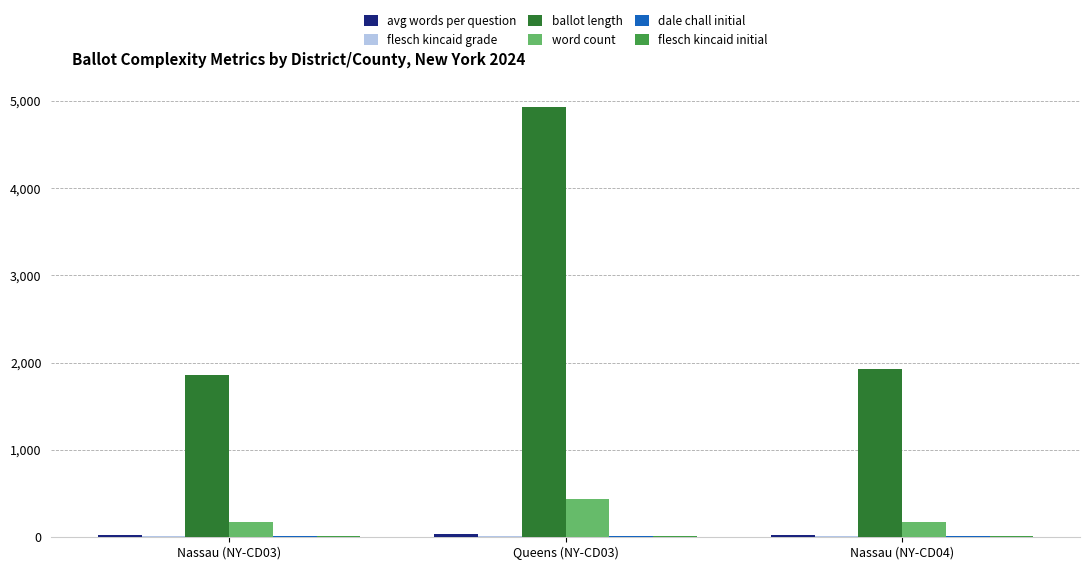

What is the sum of all ballot length values?

8720.0